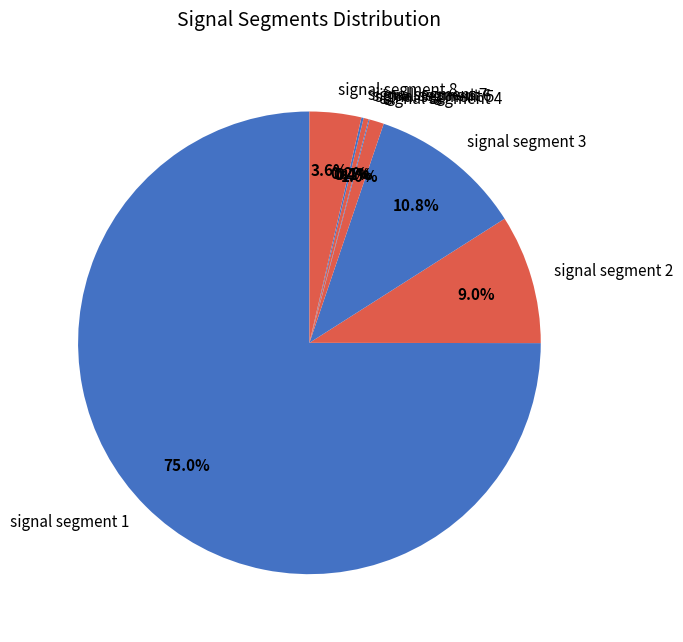

Is there a majority slice in this chart?

Yes